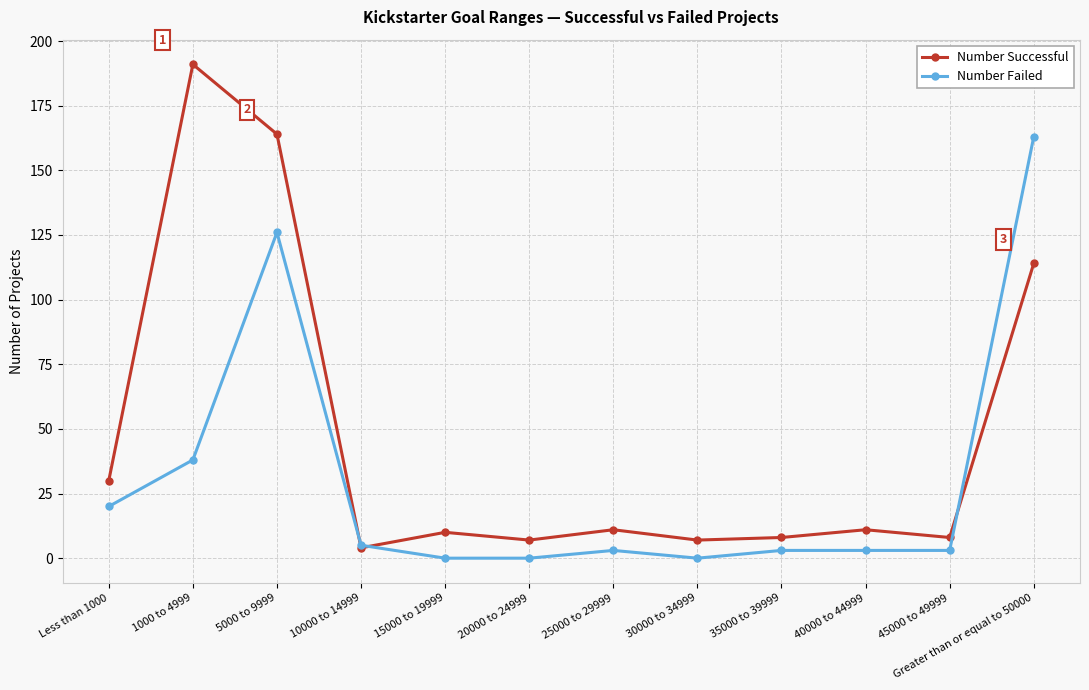

What is the value of the Number Successful point at the 8th from the left?

7